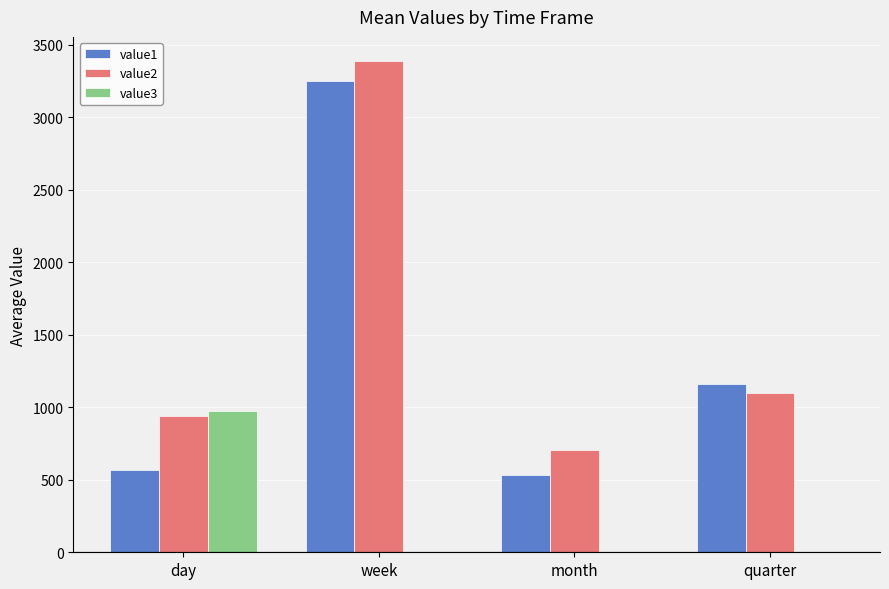

How many groups of bars are there?

4